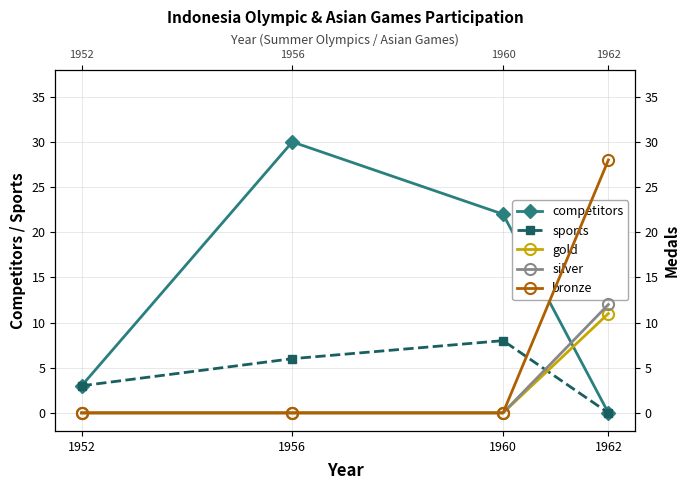

What is the difference between the highest and lowest values at 1960?

22